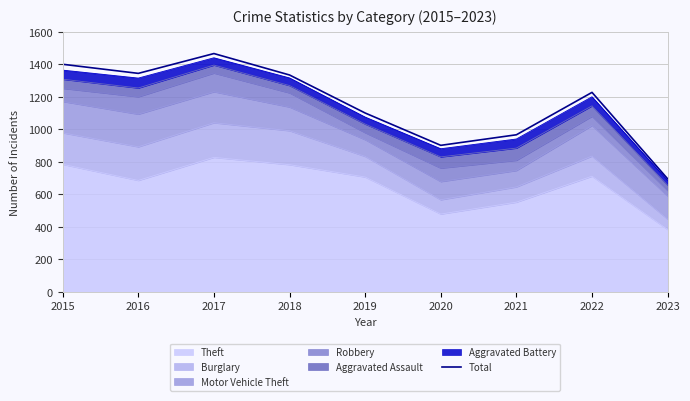

How many lines are shown in the chart?

1